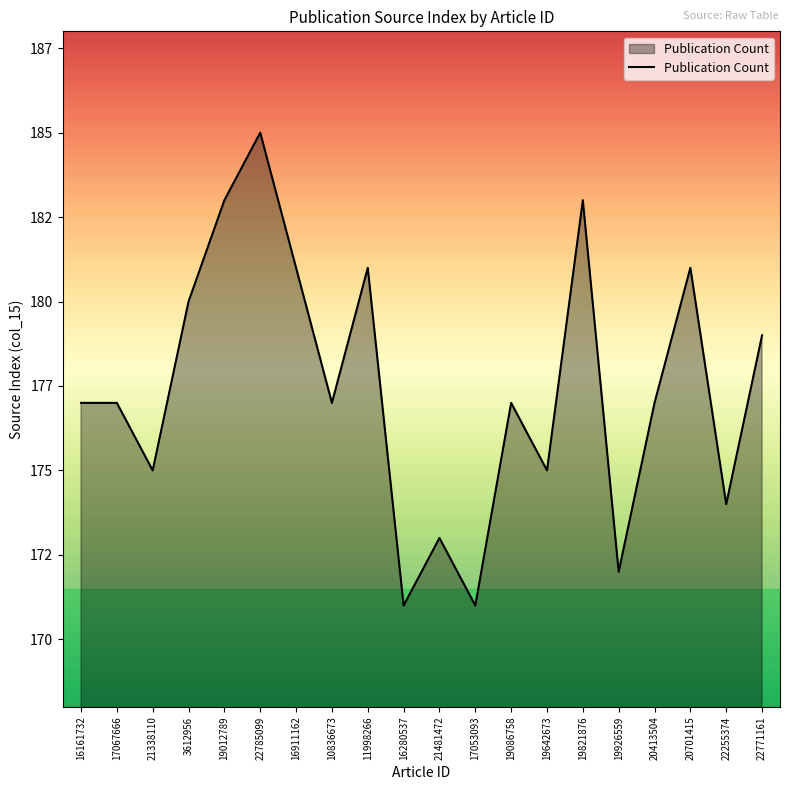

True or false: there are more than 1 points higher than both neighbors.

True